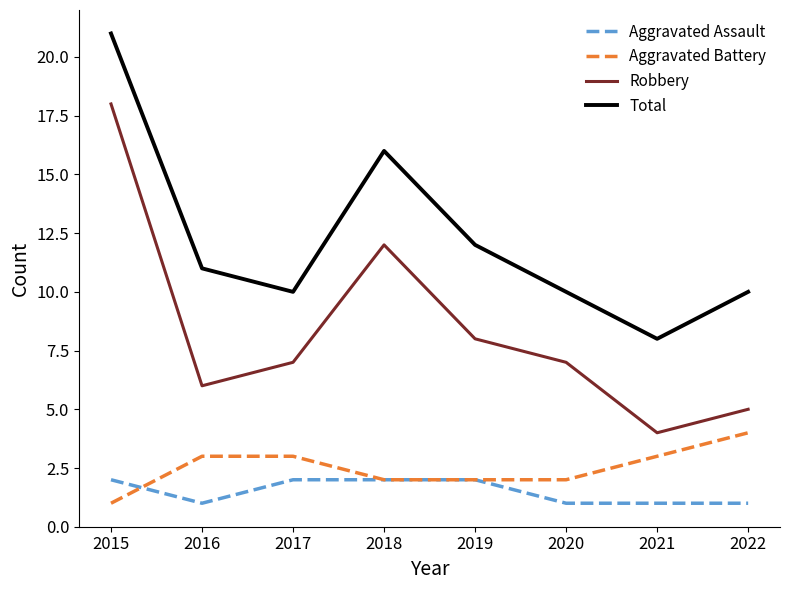

Where does the Total series first go above 11?

2015